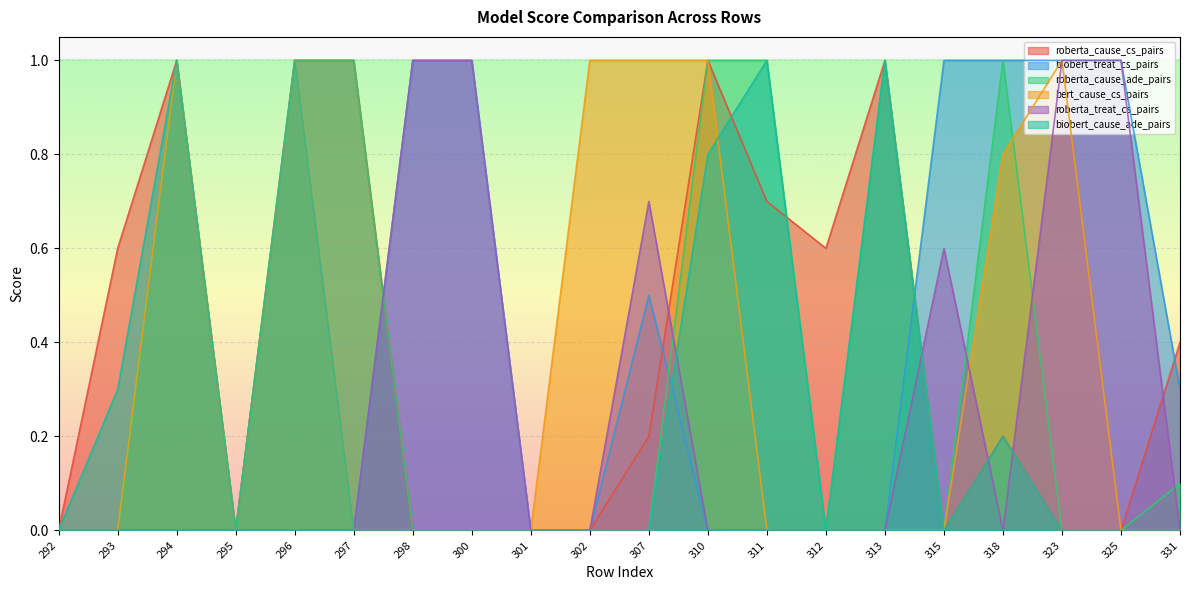

Reading right to left, transcribe all the data shown in this chart.

roberta_cause_cs_pairs: 0.4	0.0	0.0	0.2	0.0	1.0	0.6	0.7	1.0	0.2	0.0	0.0	0.0	0.0	1.0	1.0	0.0	1.0	0.6	0.0
biobert_treat_cs_pairs: 0.3	1.0	1.0	1.0	1.0	0.0	0.0	0.0	0.0	0.5	0.0	0.0	1.0	1.0	0.0	0.0	0.0	0.0	0.0	0.0
roberta_cause_ade_pairs: 0.1	0.0	0.0	1.0	0.0	1.0	0.0	1.0	1.0	0.0	0.0	0.0	0.0	0.0	1.0	1.0	0.0	1.0	0.0	0.0
bert_cause_cs_pairs: 0.0	0.0	1.0	0.8	0.0	0.0	0.0	0.0	1.0	1.0	1.0	0.0	0.0	0.0	0.0	1.0	0.0	1.0	0.0	0.0
roberta_treat_cs_pairs: 0.0	1.0	1.0	0.0	0.6	0.0	0.0	0.0	0.0	0.7	0.0	0.0	1.0	1.0	0.0	0.0	0.0	0.0	0.0	0.0
biobert_cause_ade_pairs: 0.0	0.0	0.0	0.2	0.0	1.0	0.0	1.0	0.8	0.0	0.0	0.0	0.0	0.0	0.0	1.0	0.0	1.0	0.3	0.0